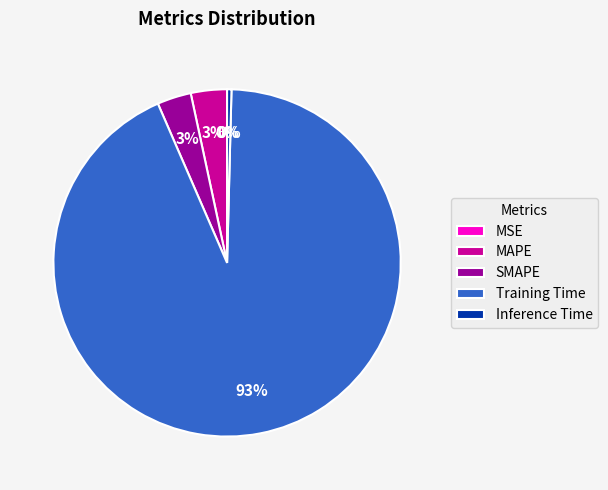

What is the majority slice?

Training Time